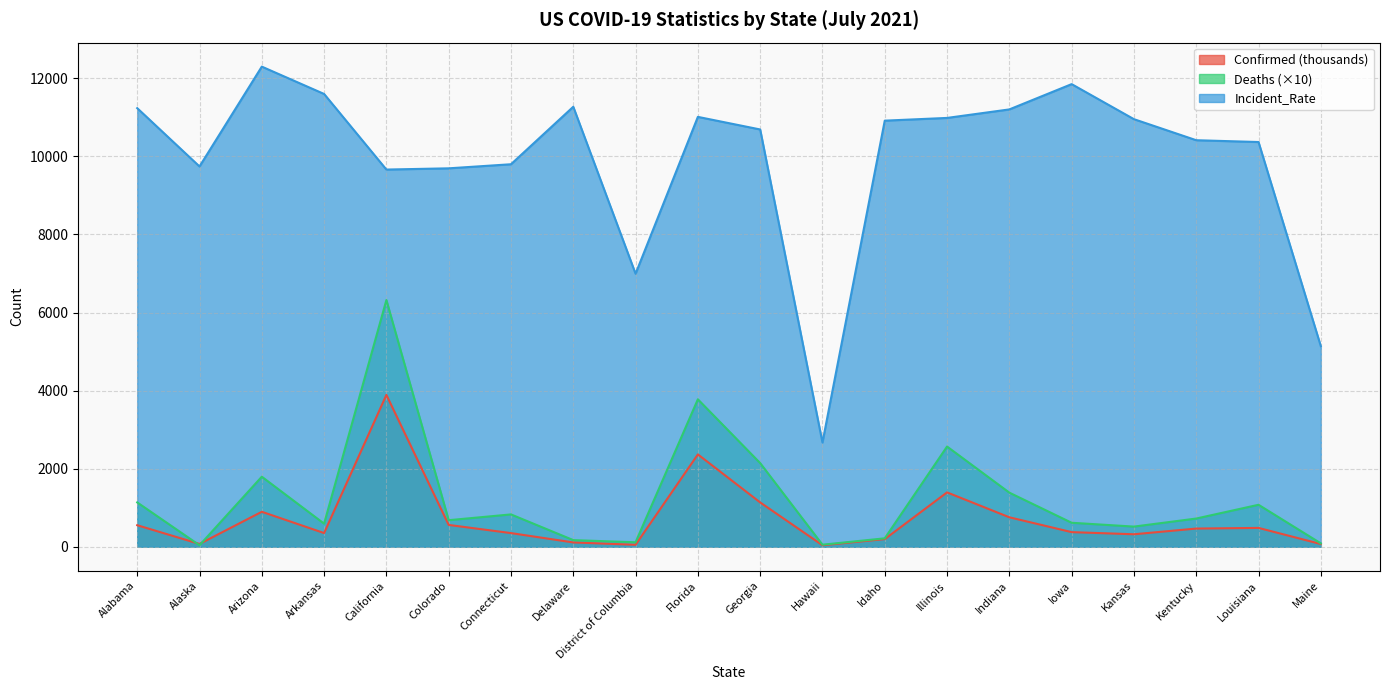

What position from the left is Indiana?

15